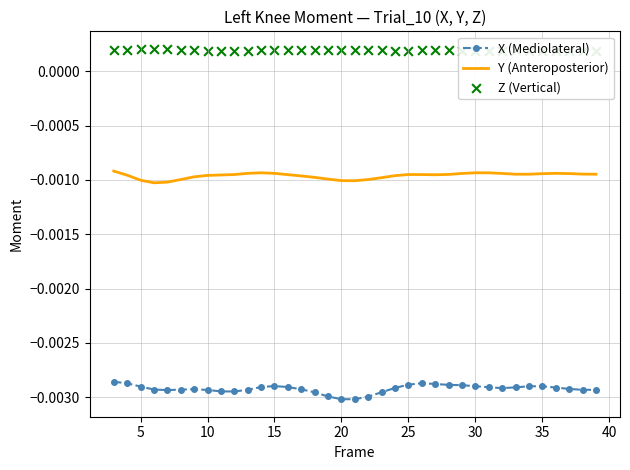

Which series has the largest total across all categories?

Z (Vertical)